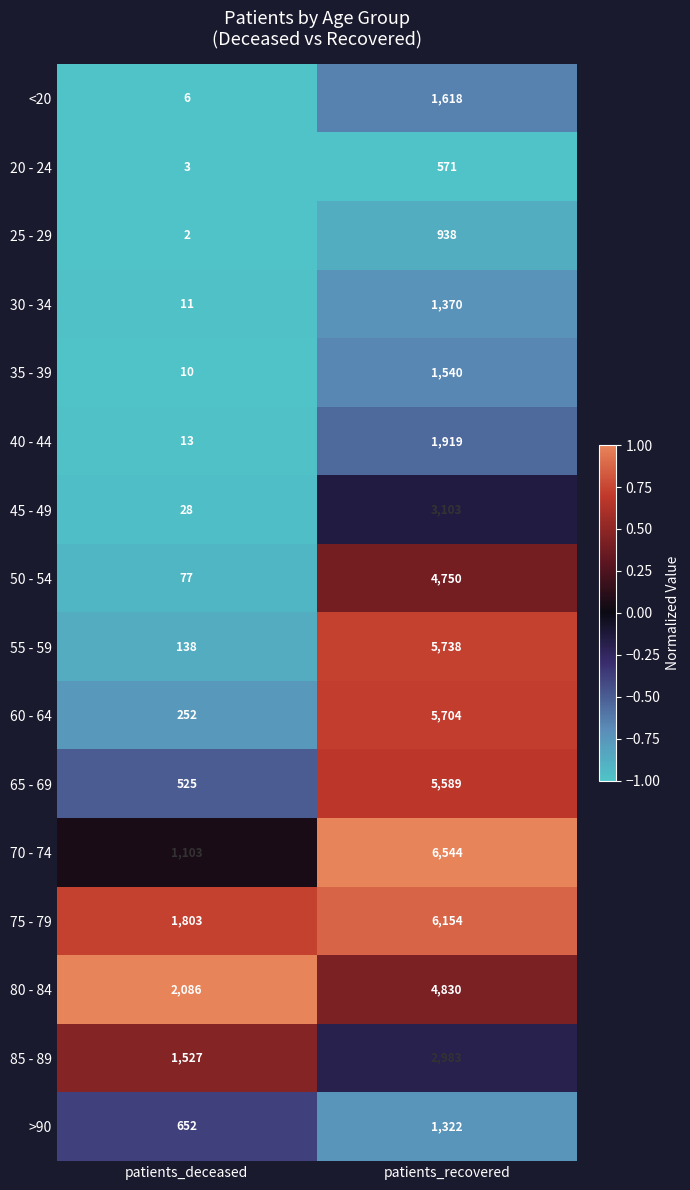

The value of 25 - 29 at patients_deceased is 3. True or false?

False